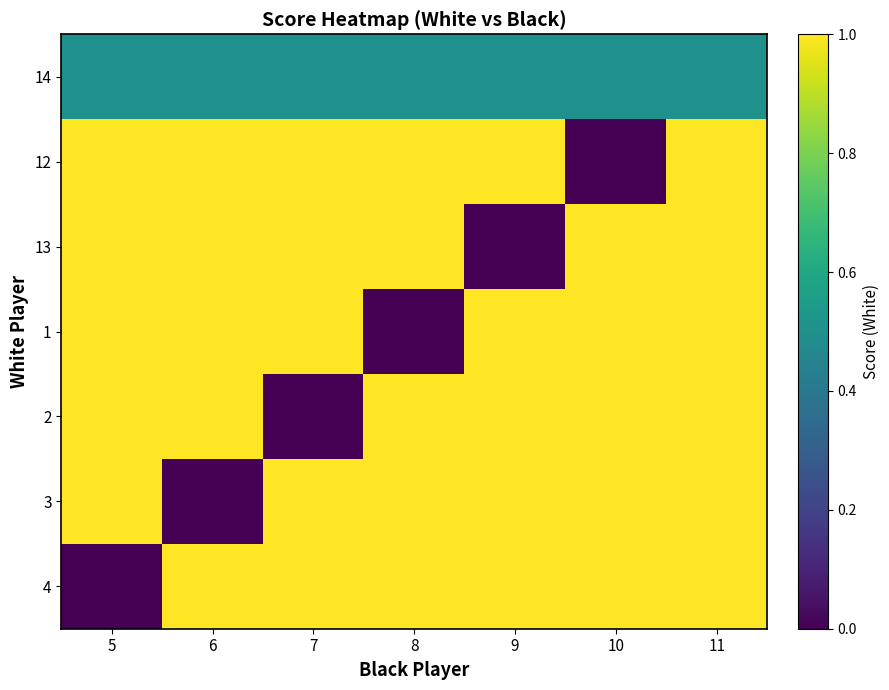

Count the number of data series in this chart.

7